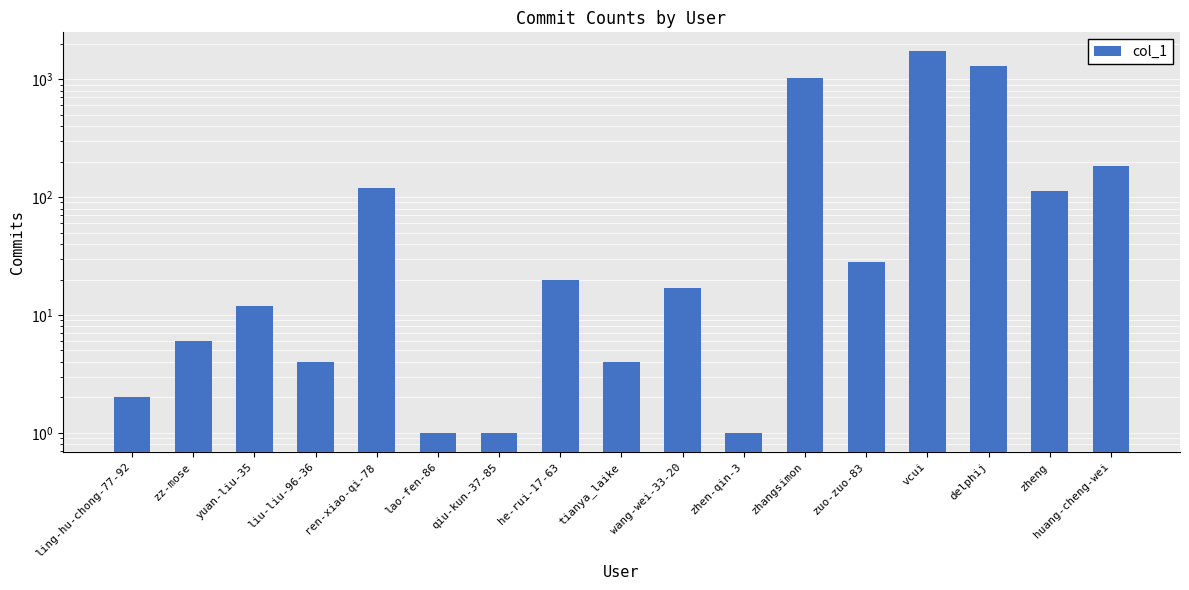

Between huang-cheng-wei and zhangsimon, which is larger?

zhangsimon